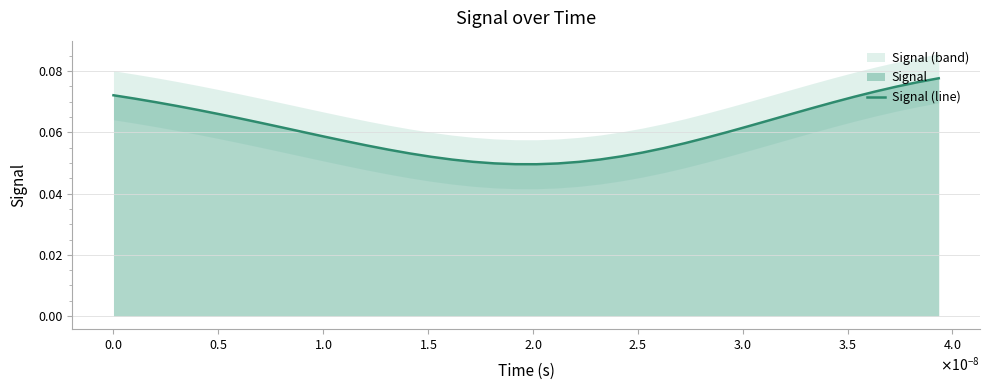

Is it true that the value at 34 is 0.0?

False